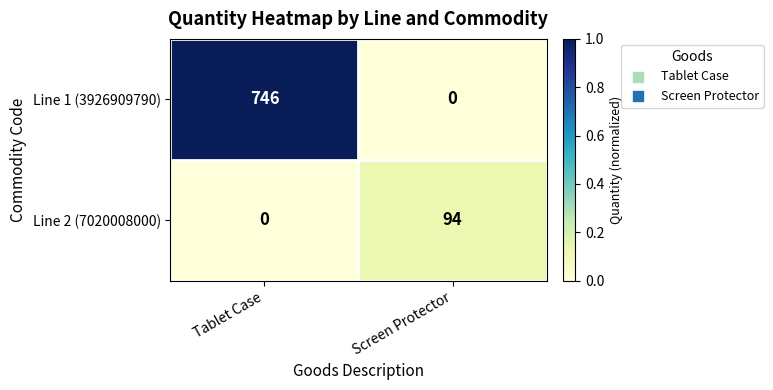

At which label is Line 2 (7020008000) closest to 47?

Tablet Case